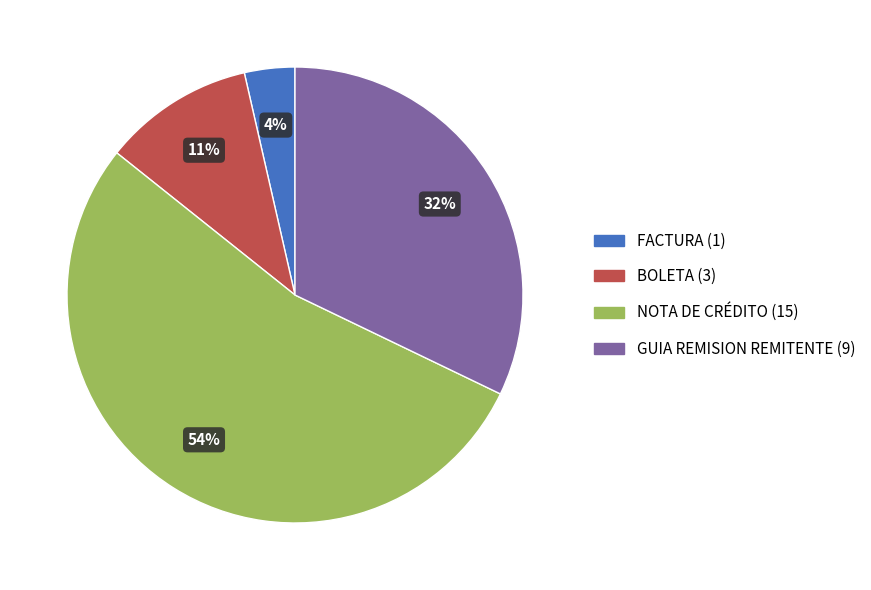

To the nearest percent, what is the average slice percentage?

25%